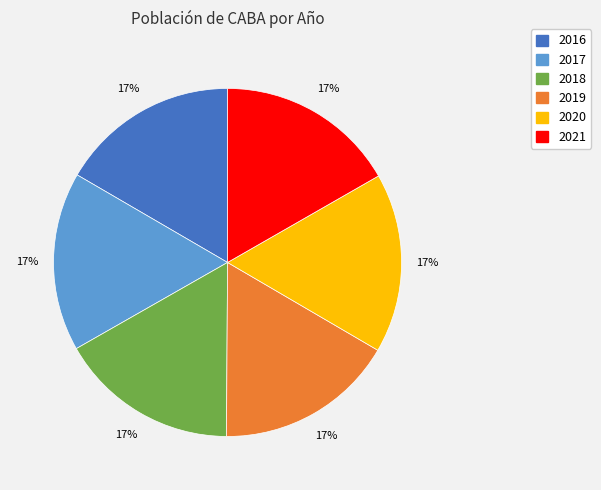

To the nearest percent, what is the combined percentage of 2017 and 2018?

33%